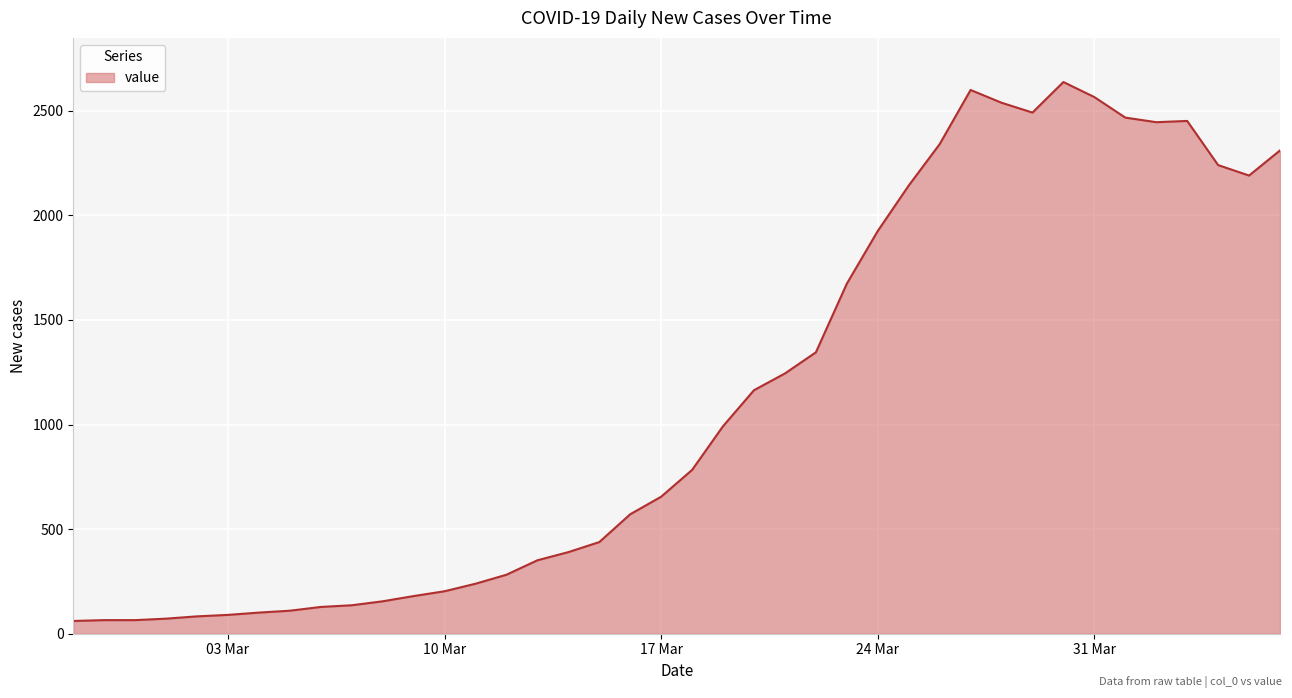

What is the maximum value shown in the chart?

2637